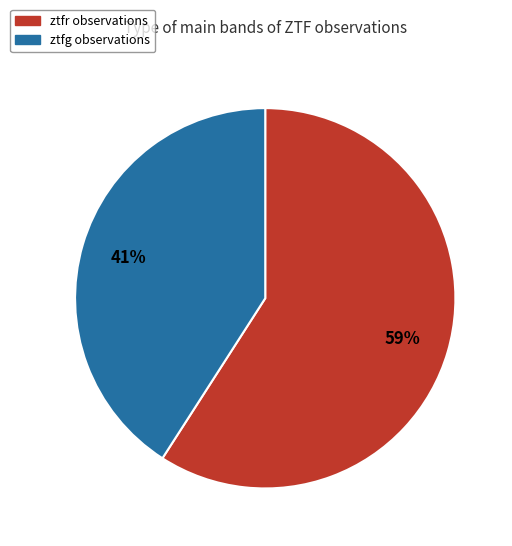

Is it true that ztfr is 52% of the pie?

False